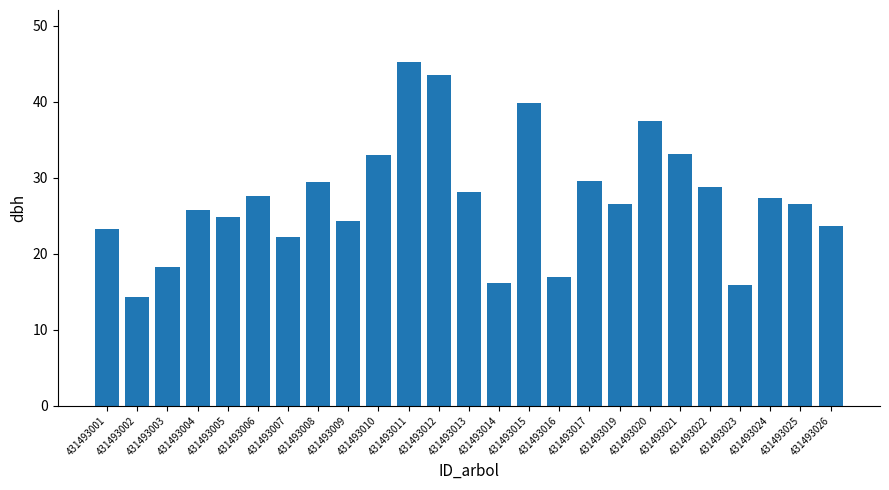

How many values are below 26?

11